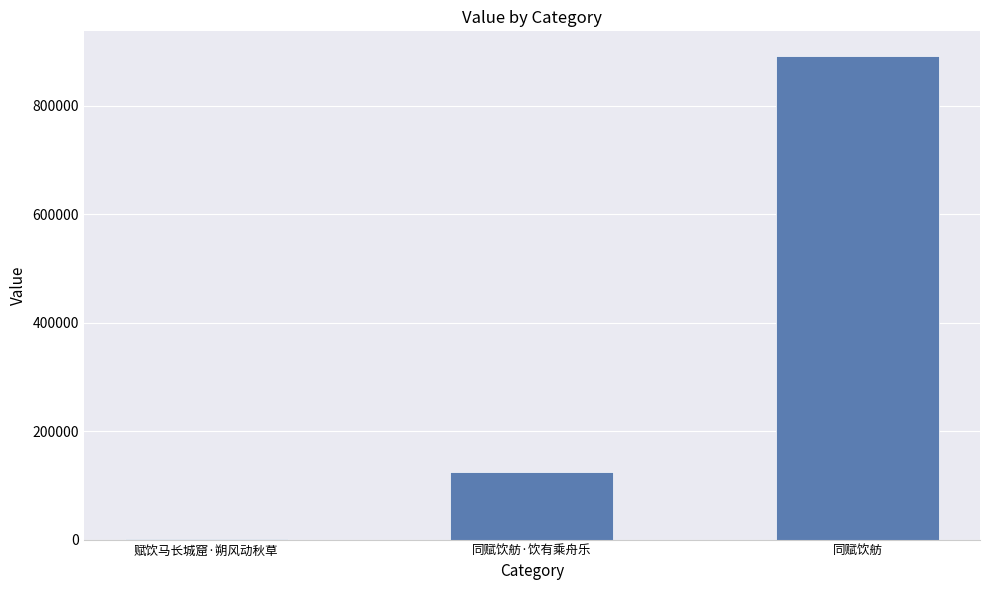

Where is the data nearest to the value 446261?

同赋饮舫·饮有乘舟乐